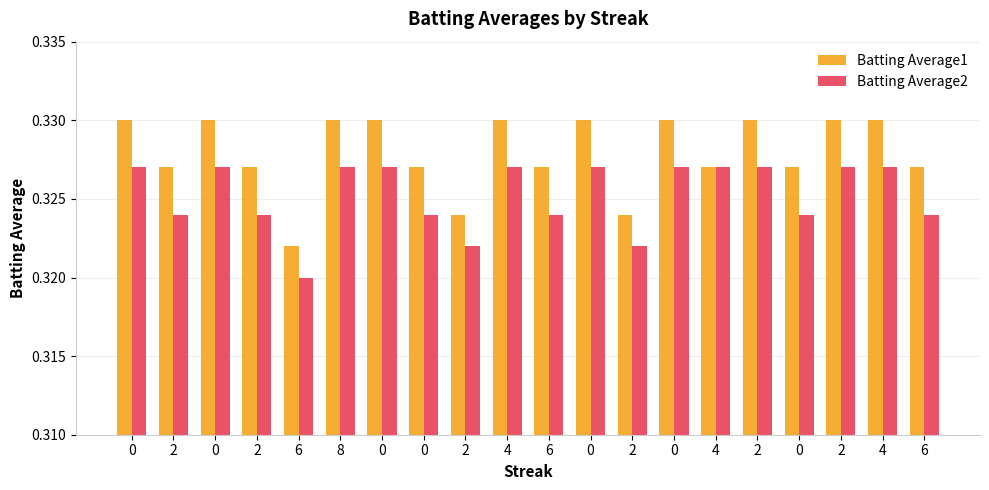

Reading right to left, transcribe all the data shown in this chart.

Batting Average1: 6=0.3	4=0.3	2=0.3	0=0.3	2=0.3	4=0.3	0=0.3	2=0.3	0=0.3	6=0.3	4=0.3	2=0.3	0=0.3	0=0.3	8=0.3	6=0.3	2=0.3	0=0.3	2=0.3	0=0.3
Batting Average2: 6=0.3	4=0.3	2=0.3	0=0.3	2=0.3	4=0.3	0=0.3	2=0.3	0=0.3	6=0.3	4=0.3	2=0.3	0=0.3	0=0.3	8=0.3	6=0.3	2=0.3	0=0.3	2=0.3	0=0.3